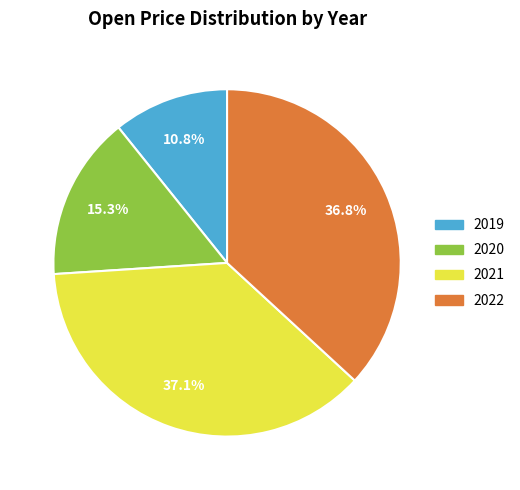

Does any single category account for the majority?

No